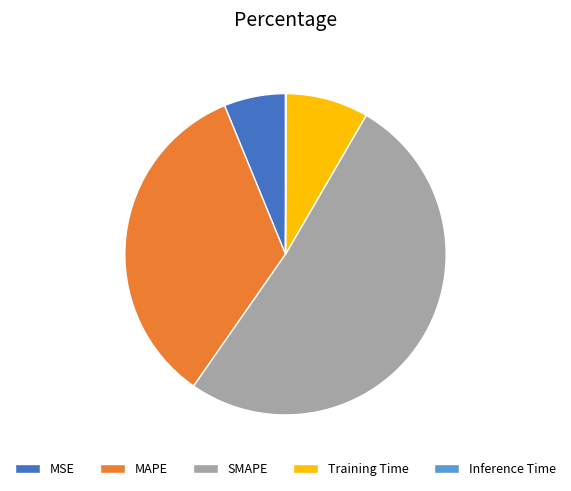

Is there a majority slice in this chart?

Yes